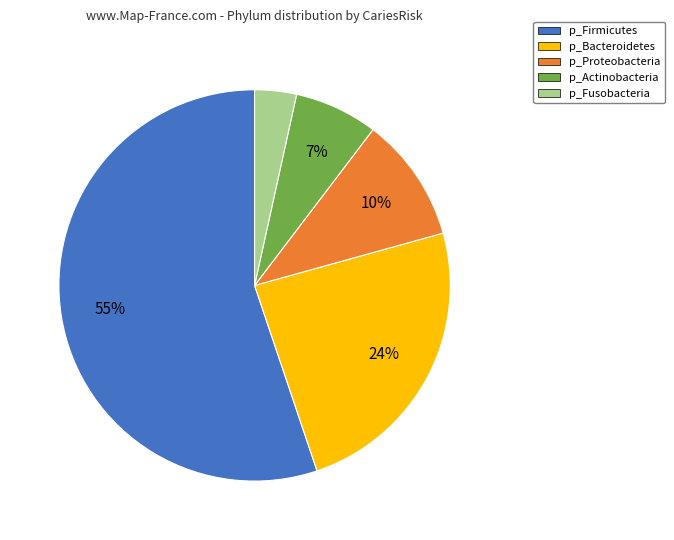

To the nearest percent, what is the average slice percentage?

20%